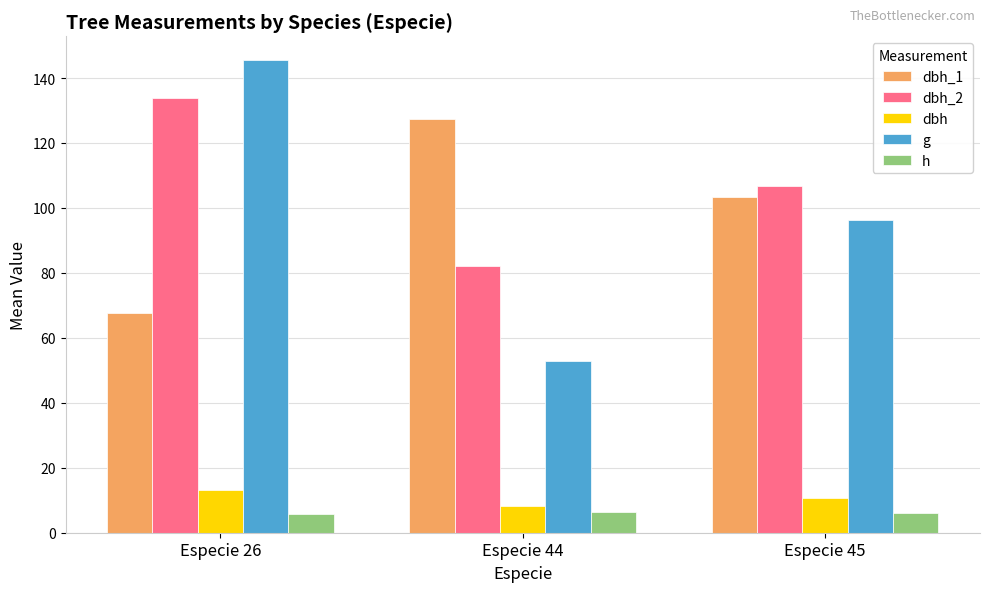

At how many categories does at least one series exceed 108?

2